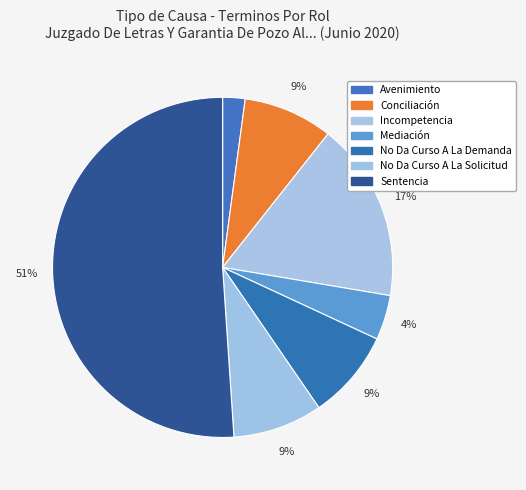

What is the change in value from Incompetencia to No Da Curso A La Demanda?

-4